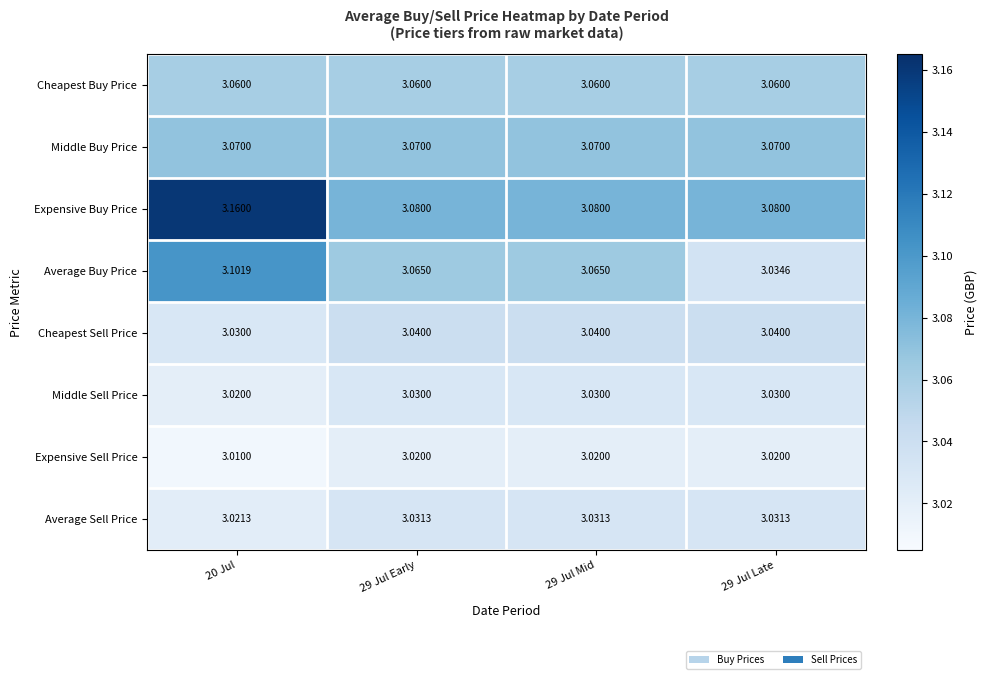

List the series in order of their peak value, highest first.

Expensive Buy Price, Average Buy Price, Middle Buy Price, Cheapest Buy Price, Cheapest Sell Price, Average Sell Price, Middle Sell Price, Expensive Sell Price